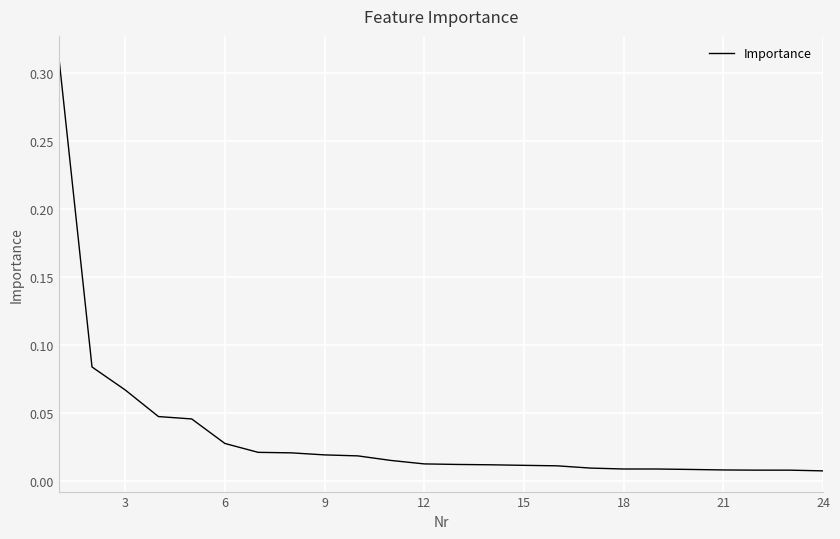

Does the chart display data point markers on the line(s)?

No